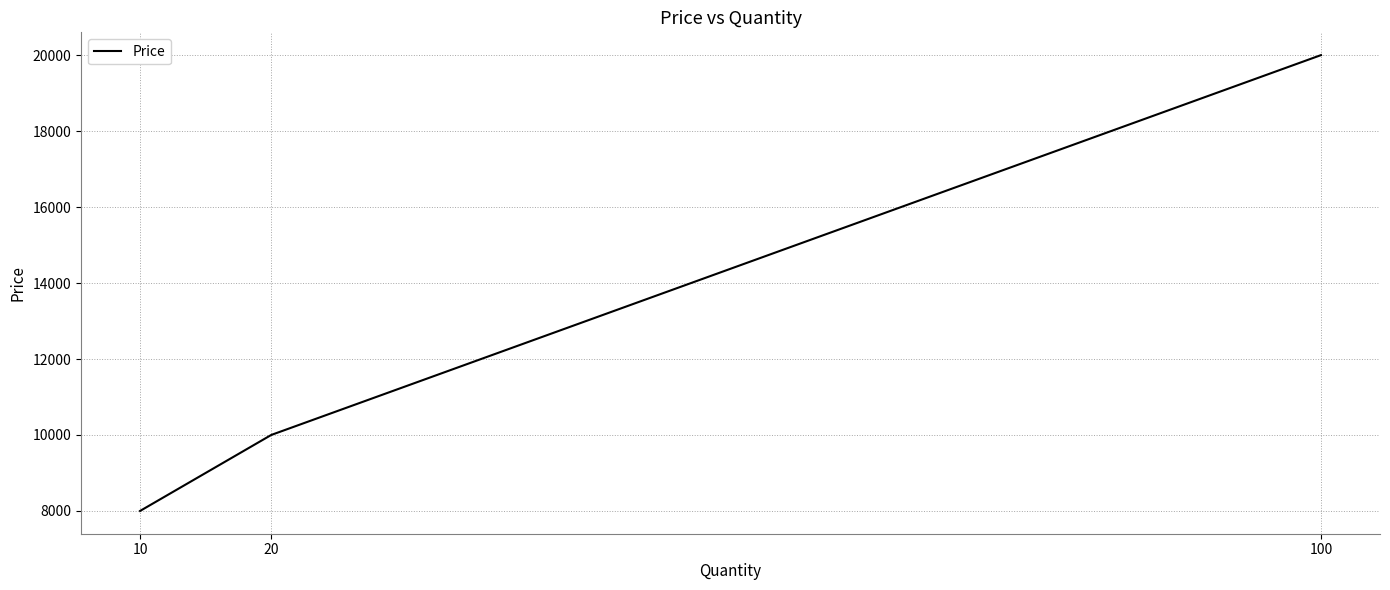

How many series are shown in this chart?

1